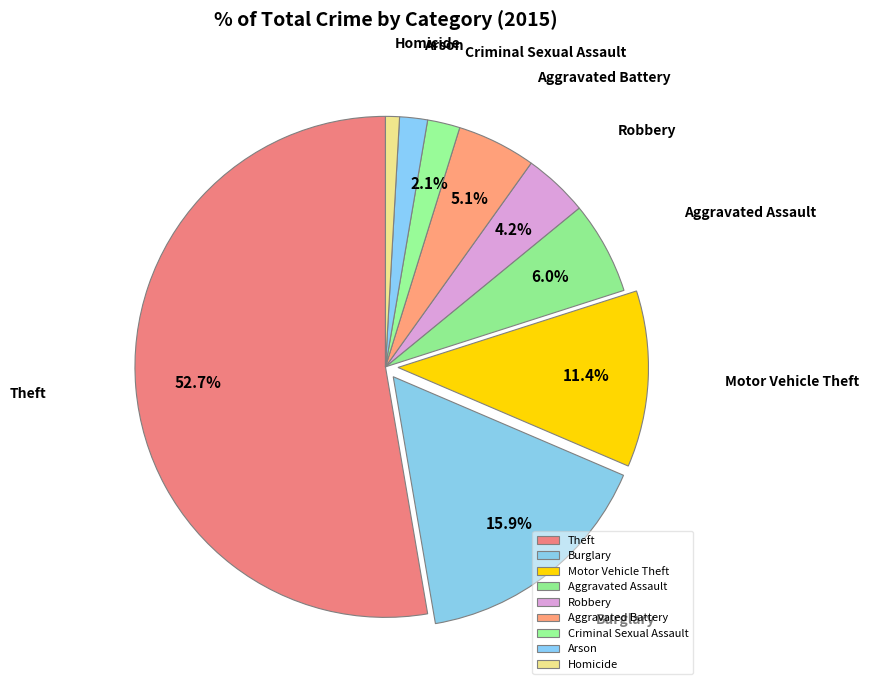

What percentage is the Motor Vehicle Theft slice, to the nearest percent?

11%